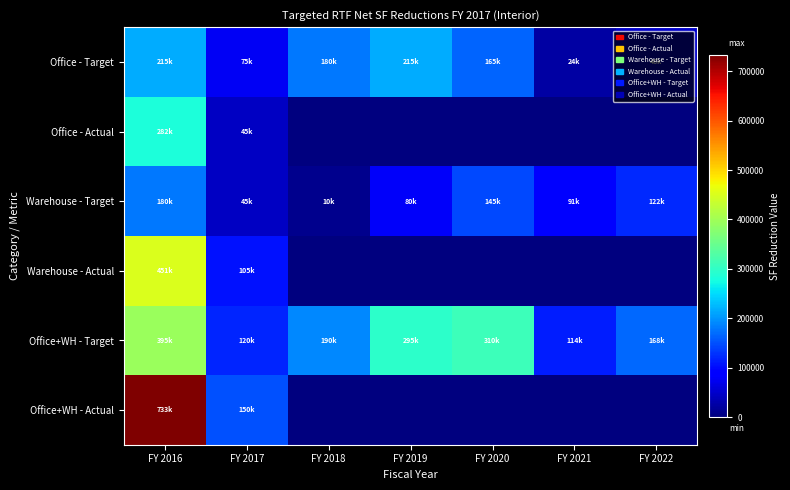

At how many categories does at least one series exceed 599554?

1